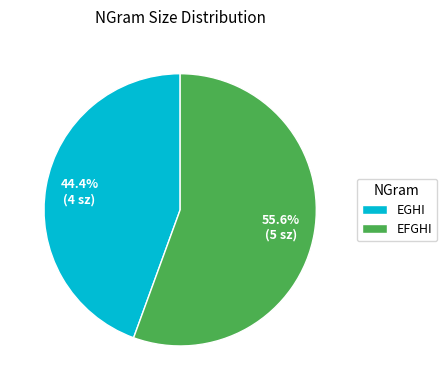

To the nearest percent, what is the combined percentage of EGHI and EFGHI?

100%